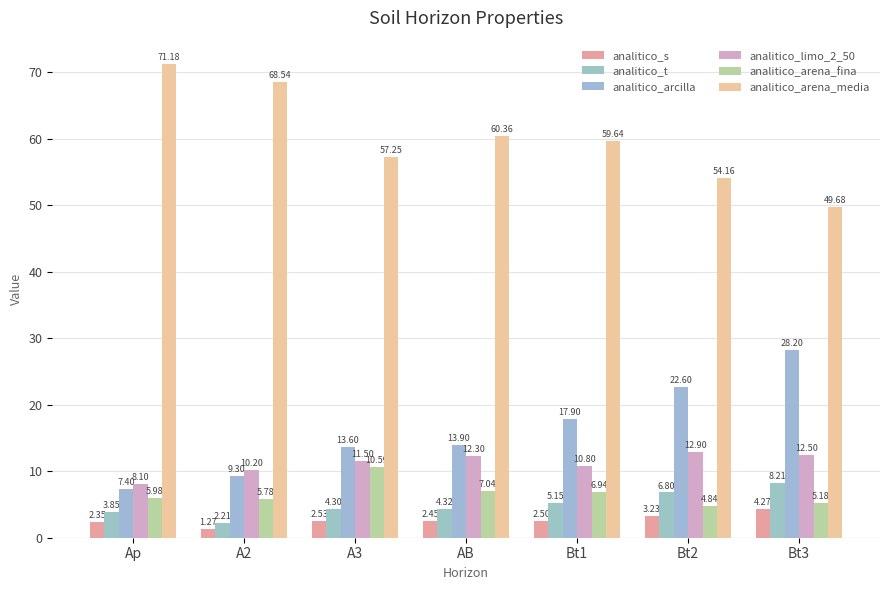

What is the difference between the second highest and minimum values in the analitico_arena_media series?

18.9